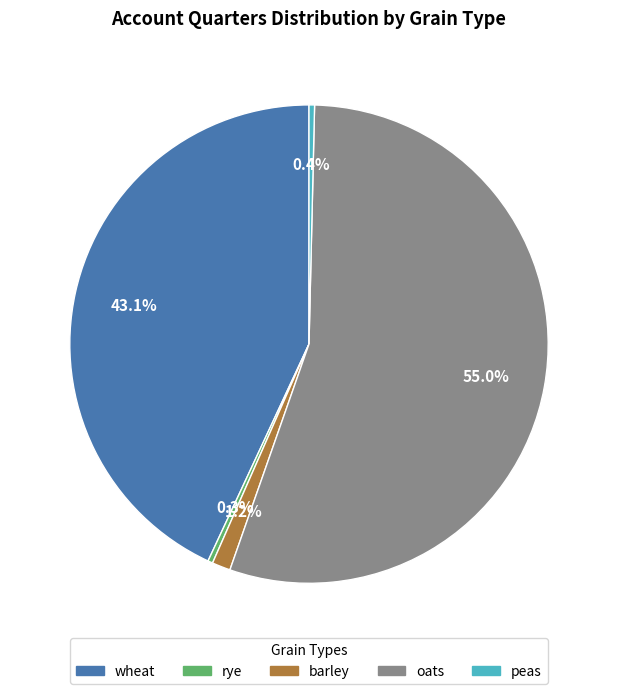

Count the number of slices in the pie.

5